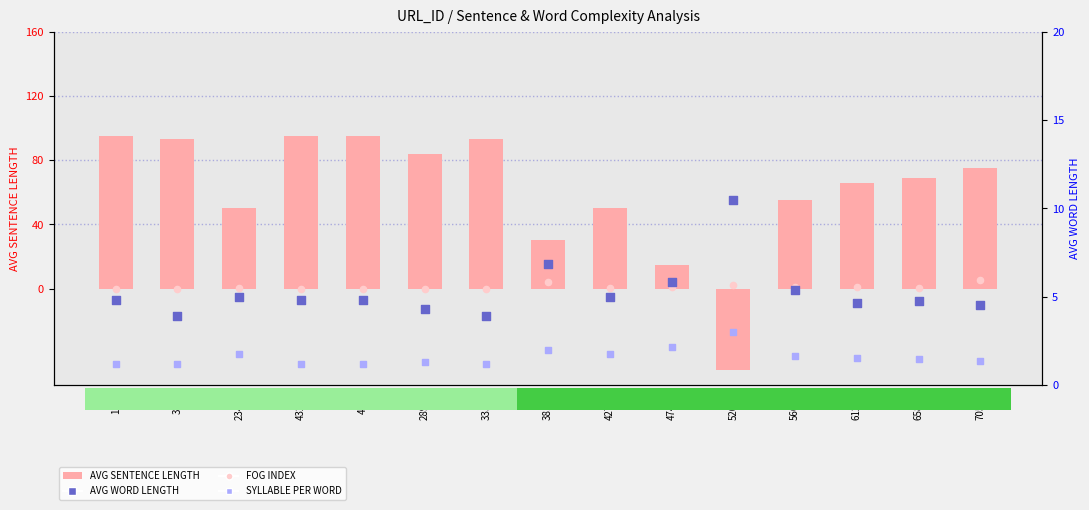

What is the total value across all series at 5202.8?

-35.5